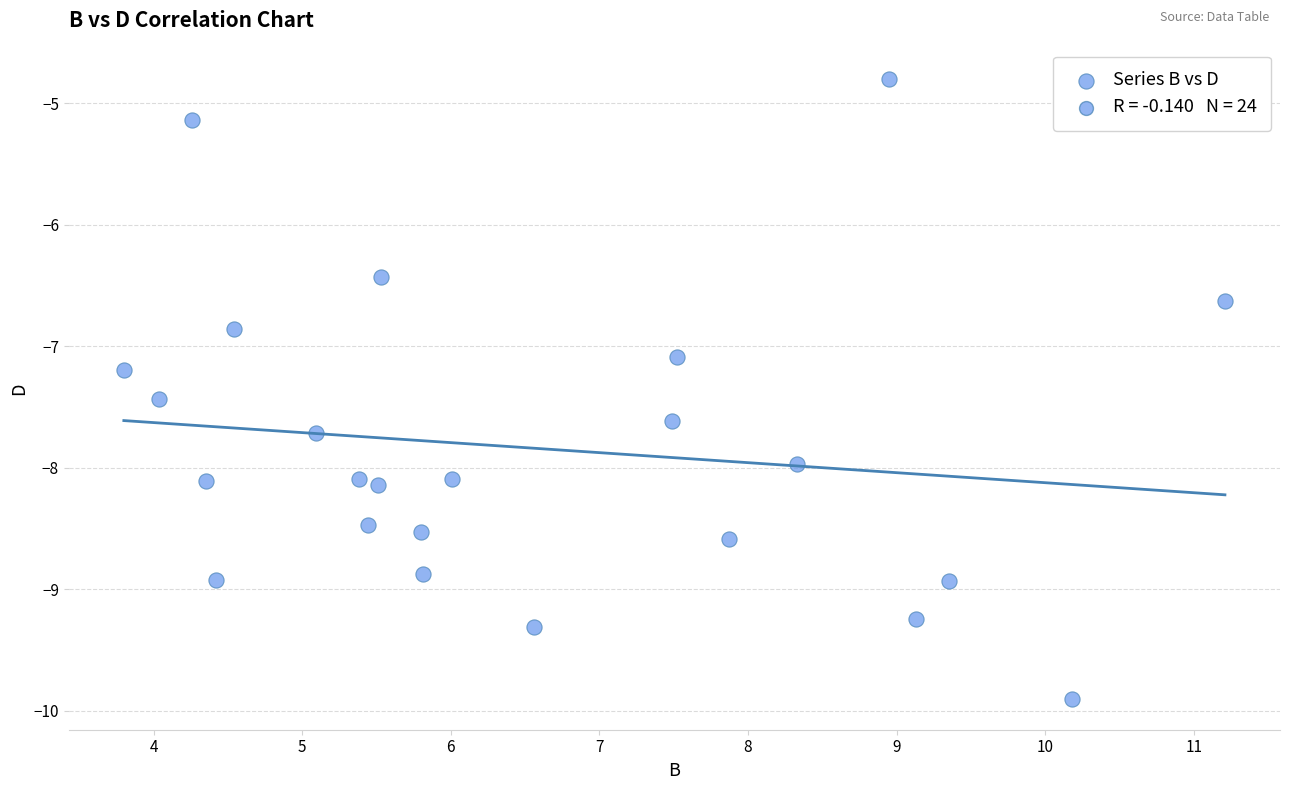

What is the range of Y values (max minus min)?

5.1